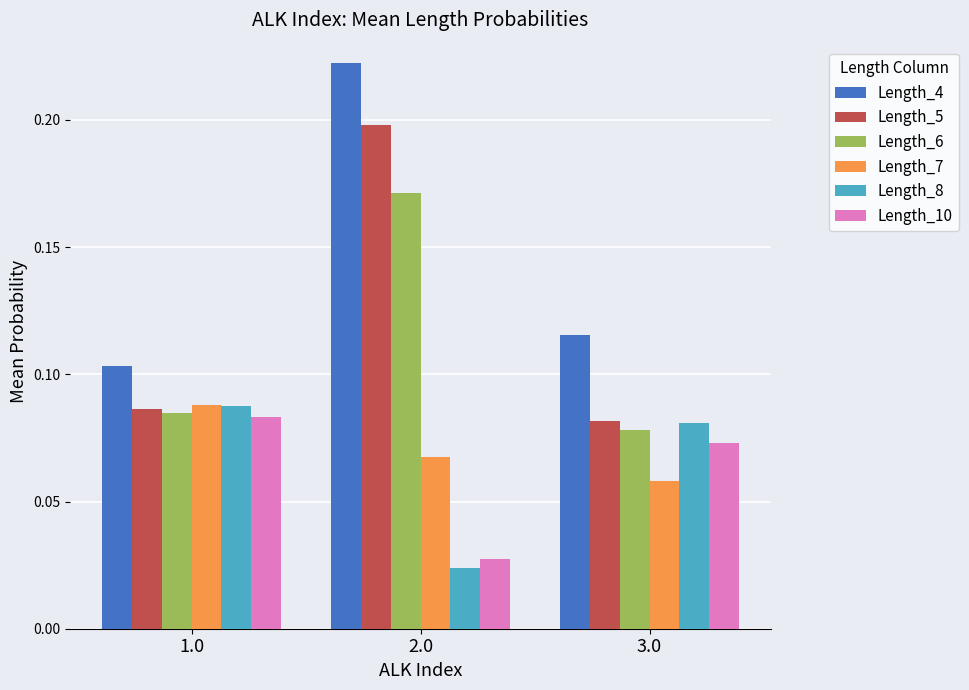

At which category is the sum across all series the highest?

2.0